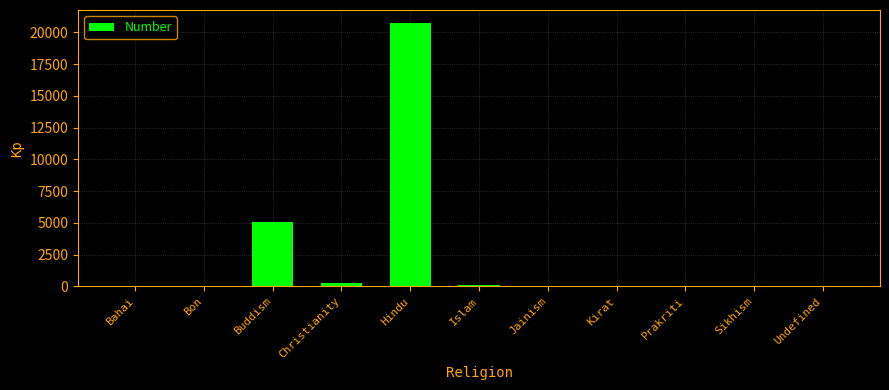

At which label does the data first exceed 2?

Buddism